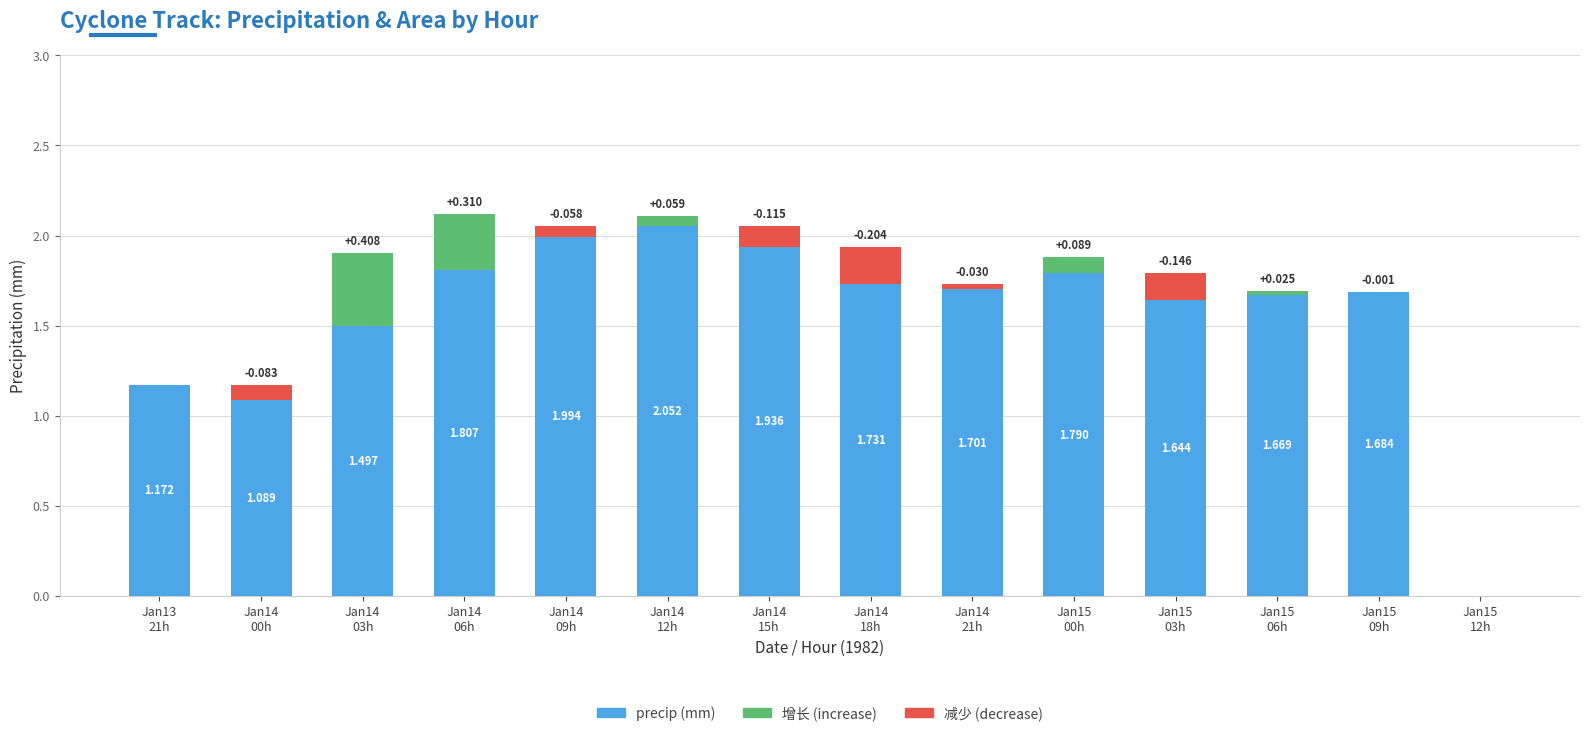

True or false: the data shows 0.0 at Jan15
12h.

True